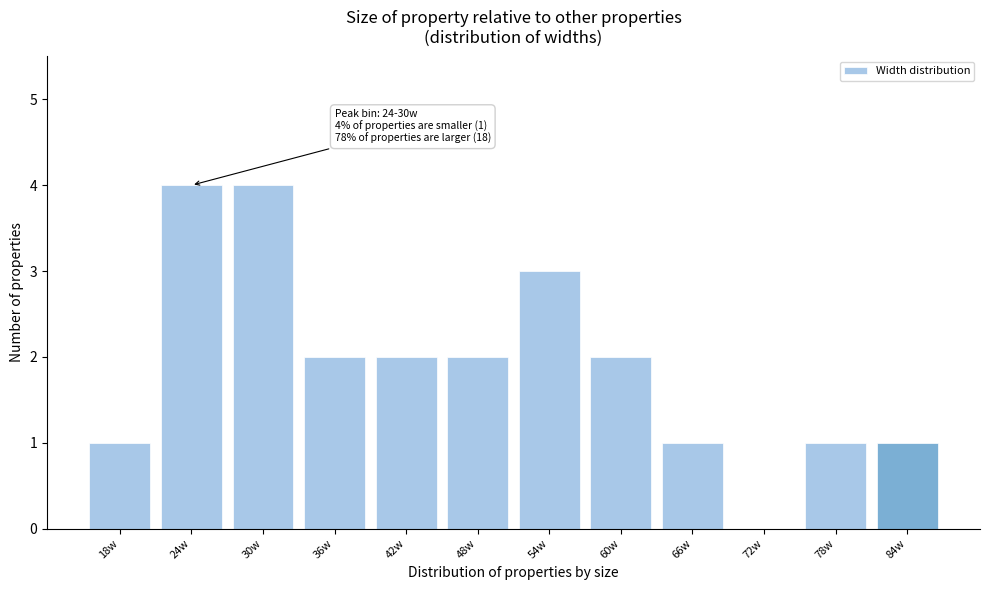

Reading right to left, transcribe all the data shown in this chart.

84w=1	78w=1	72w=0	66w=1	60w=2	54w=3	48w=2	42w=2	36w=2	30w=4	24w=4	18w=1